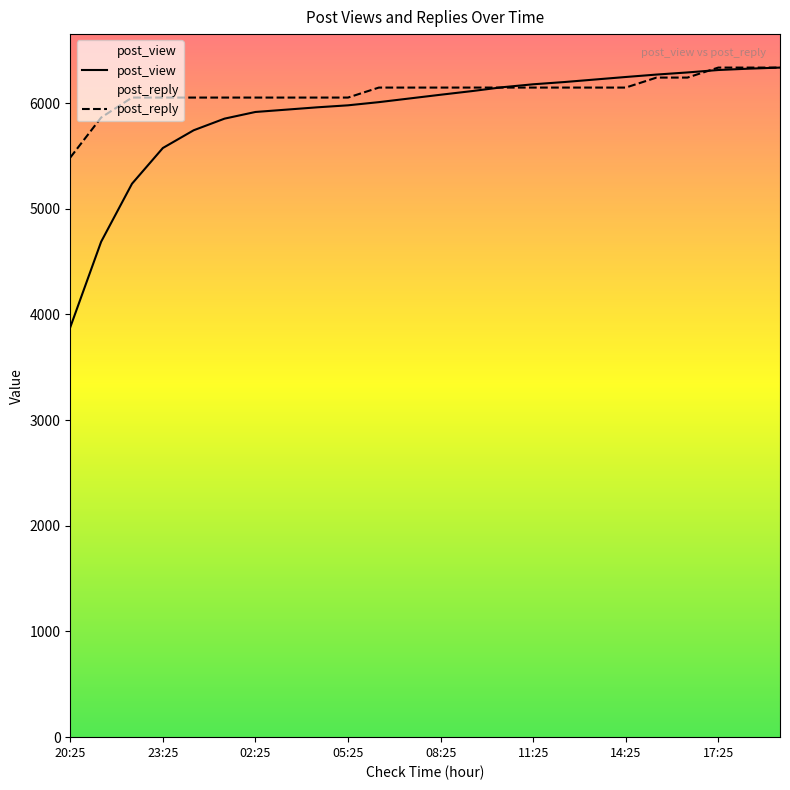

How many intersections are there between post_reply and post_view?

2